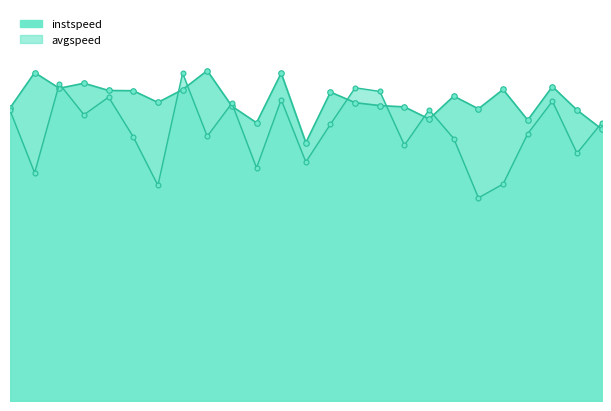

What is the approximate value of avgspeed at 7.0?

13.4